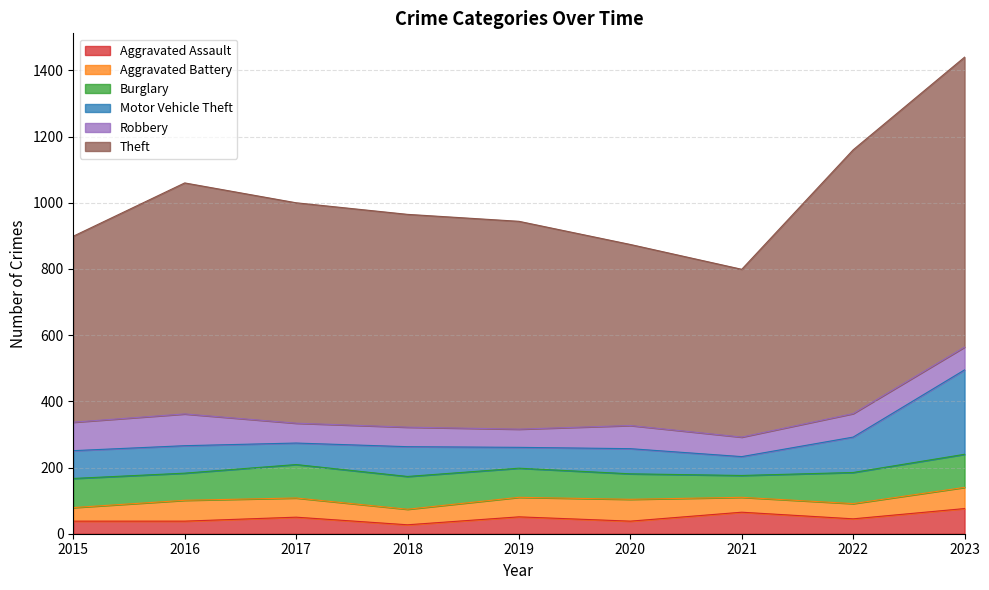

What is the difference between the Motor Vehicle Theft values at 2019 and 2021?

6